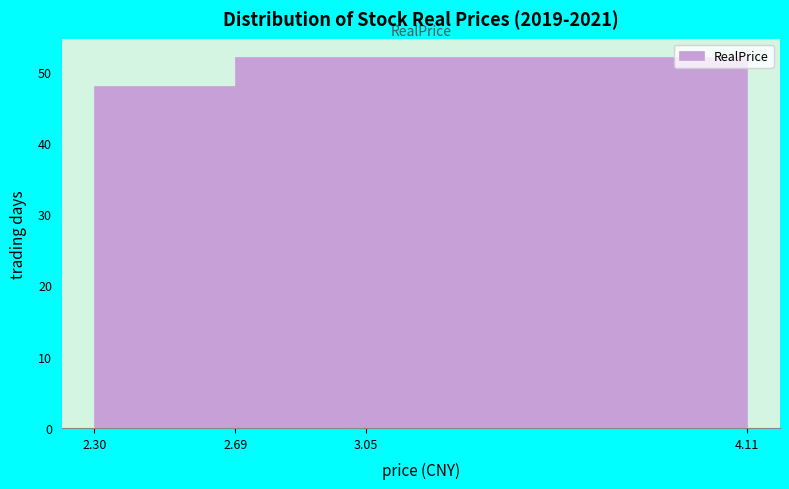

Reading left to right, transcribe this chart: for each bar, give the range it covers on the x-axis and its height. The values are not printed on the chart, so give them approximately, as read against the axis.

2.30 to 2.69: 48
2.69 to 3.05: 52
3.05 to 4.11: 52